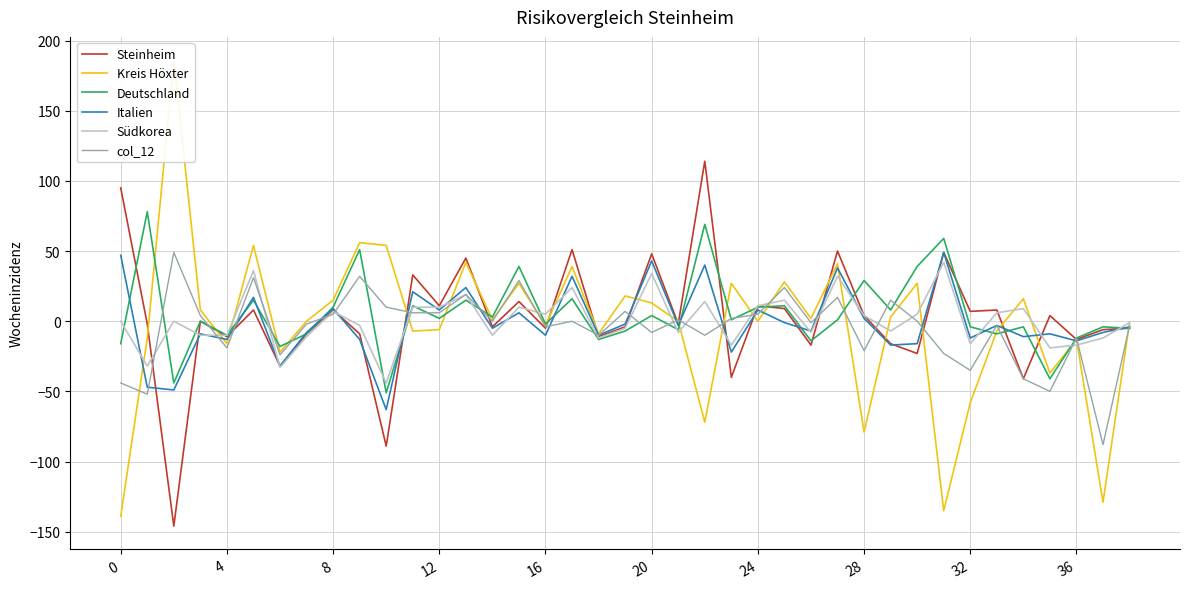

Rank the series at 26 from highest to lowest value.

Kreis Höxter, col_12, Italien, Südkorea, Deutschland, Steinheim